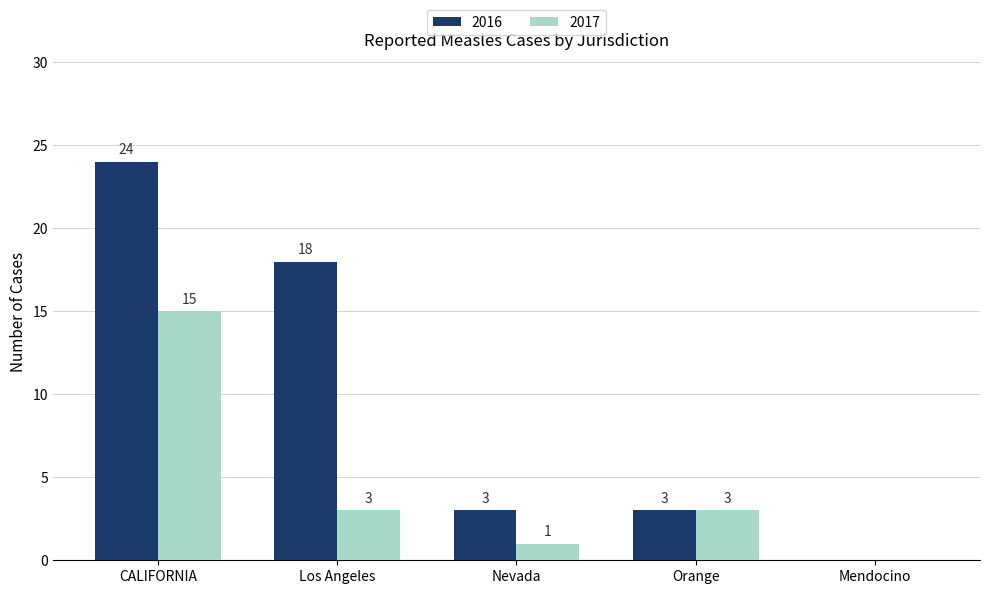

At which category is the sum across all series the highest?

CALIFORNIA